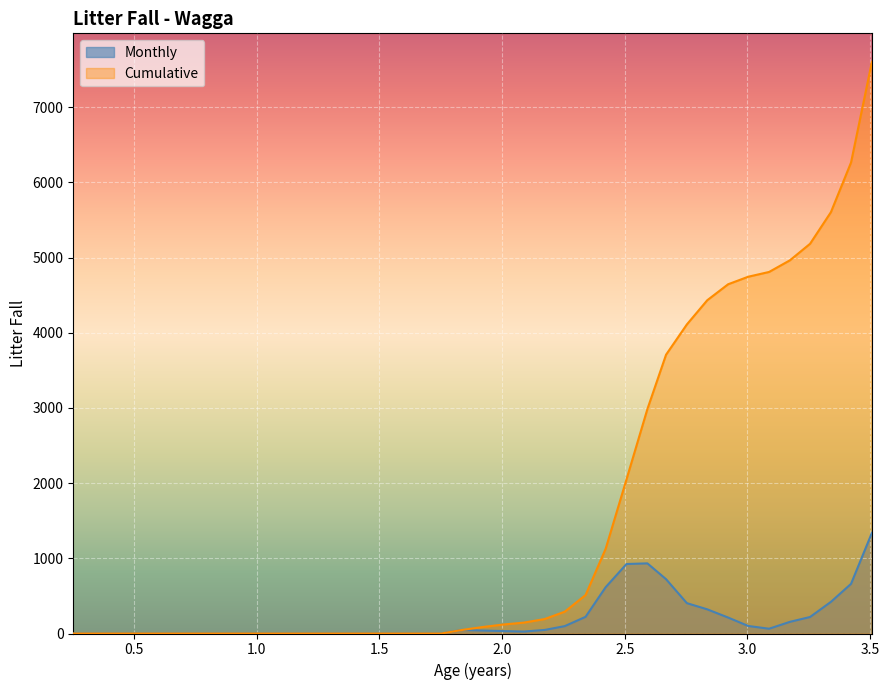

Which series has the largest range (max minus min)?

Cumulative